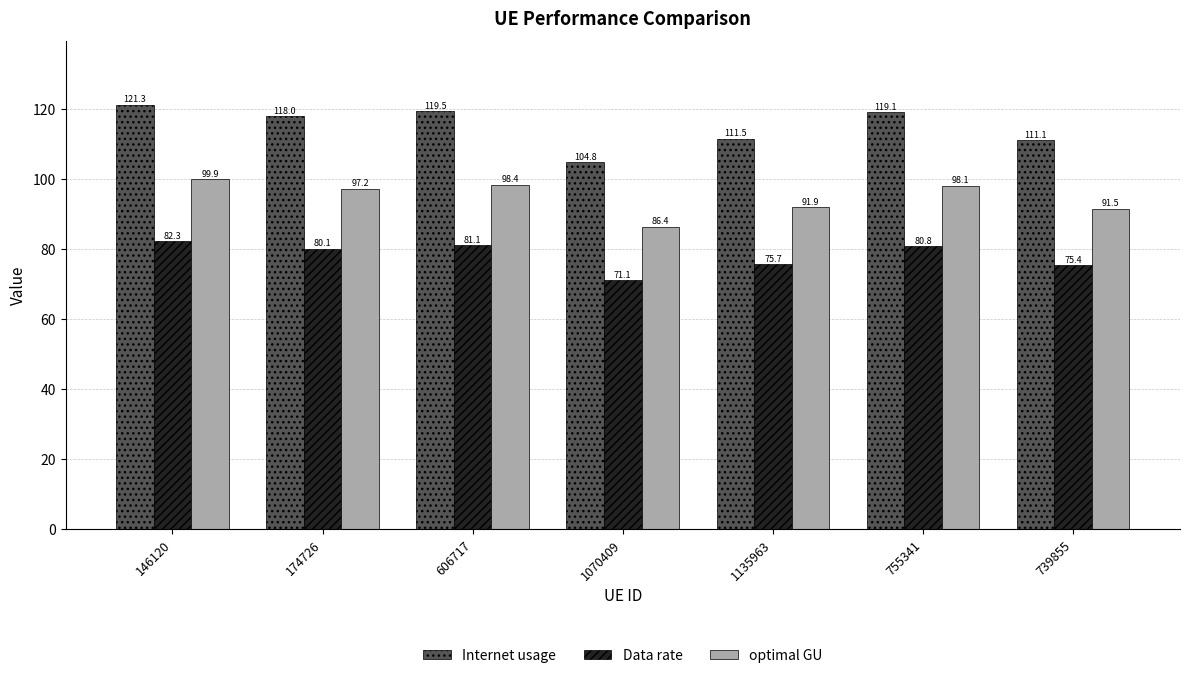

What is the spread (max minus min) of values at 606717?

38.4